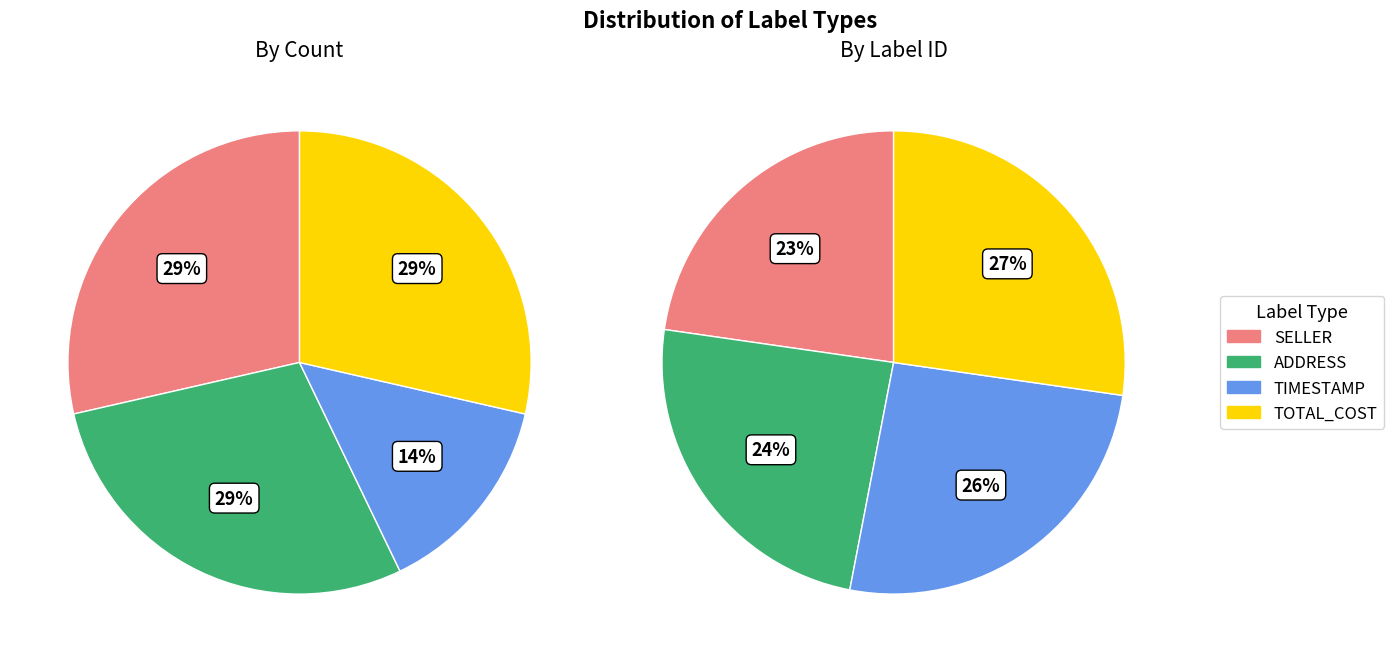

To the nearest percent, what percentage of the pie is TOTAL_COST?

29%